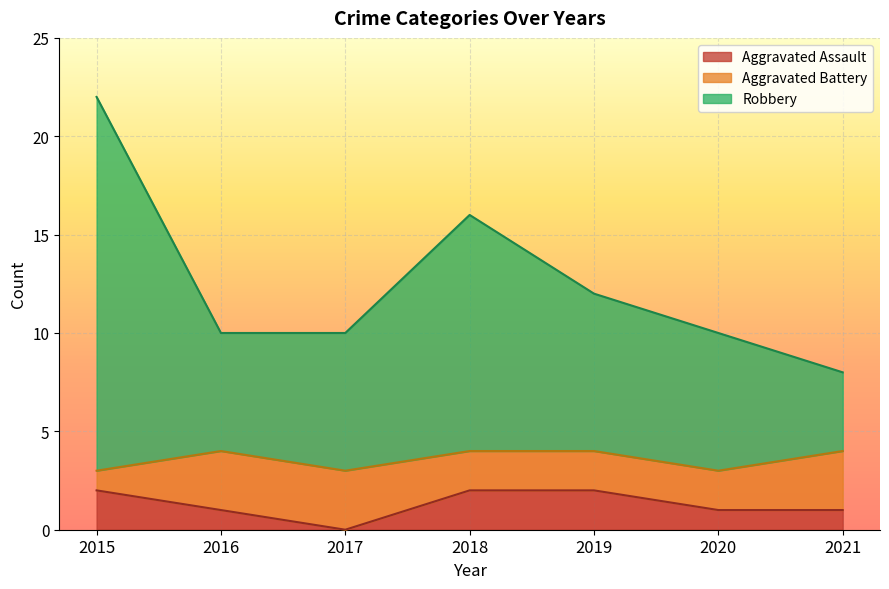

How many lines are shown in the chart?

3